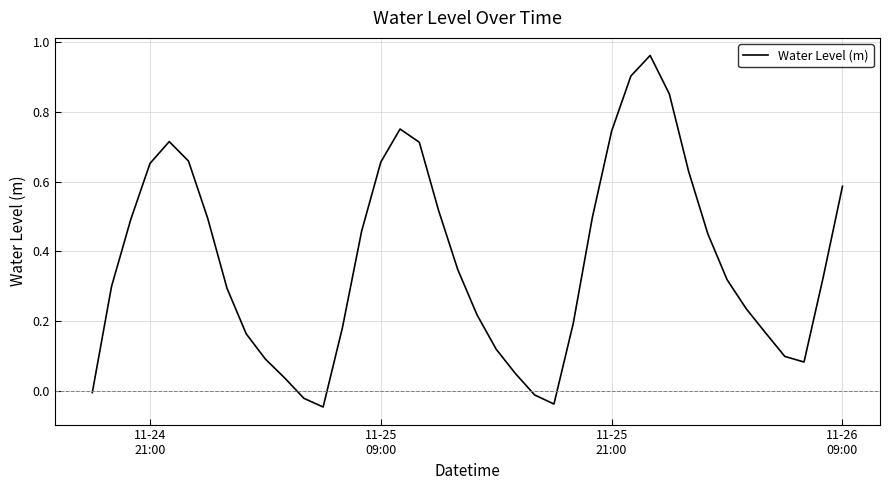

Does the chart have visible grid lines?

Yes